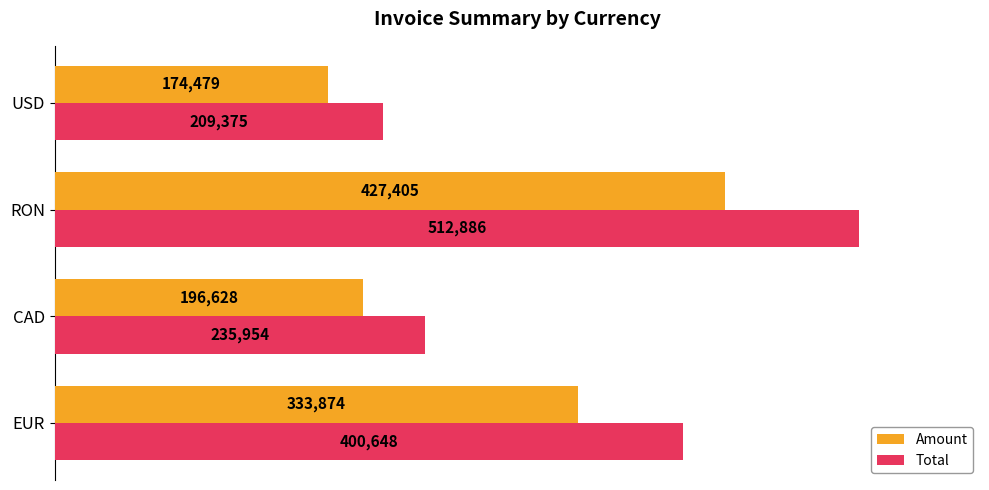

What value does the Amount series have at USD, to the nearest 50?

174500